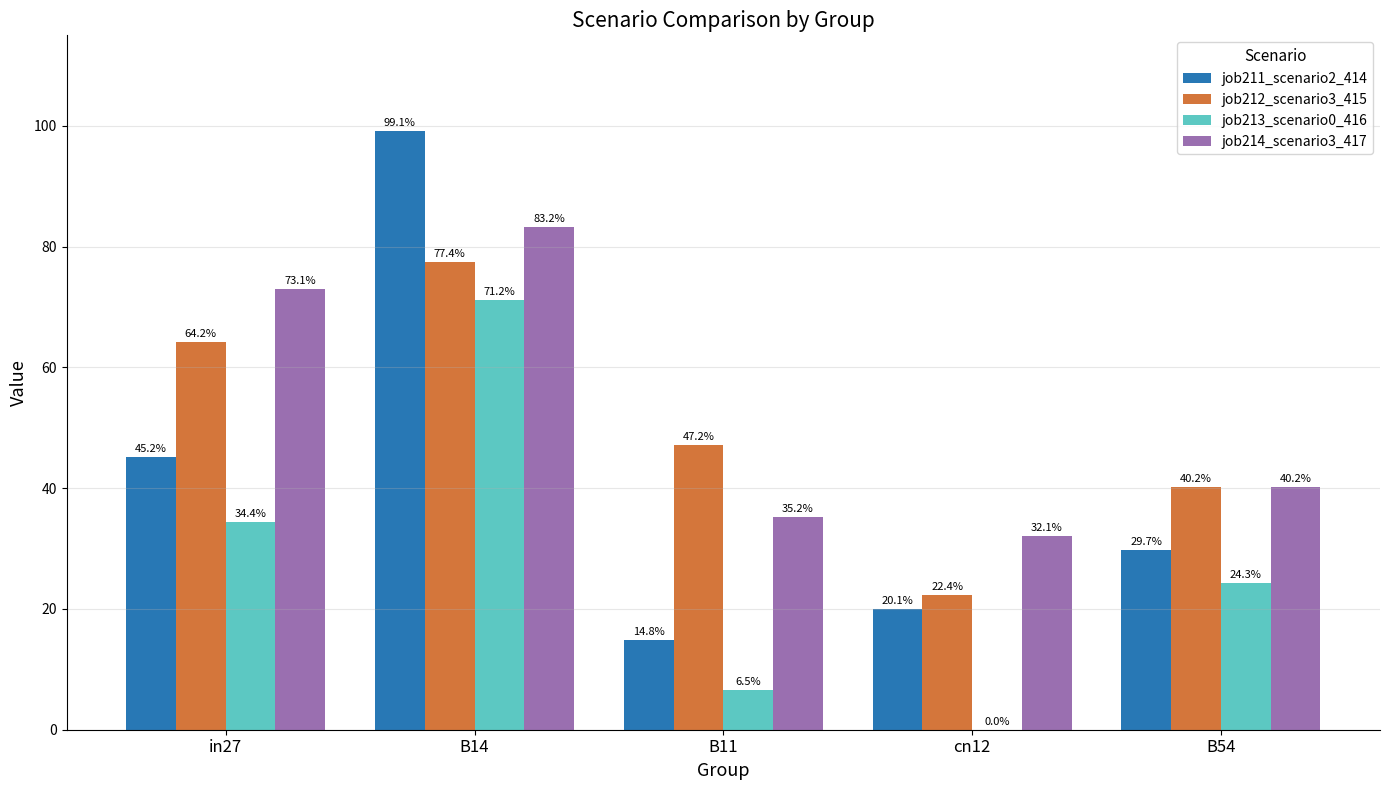

The value of job214_scenario3_417 at cn12 is 0.5. True or false?

False